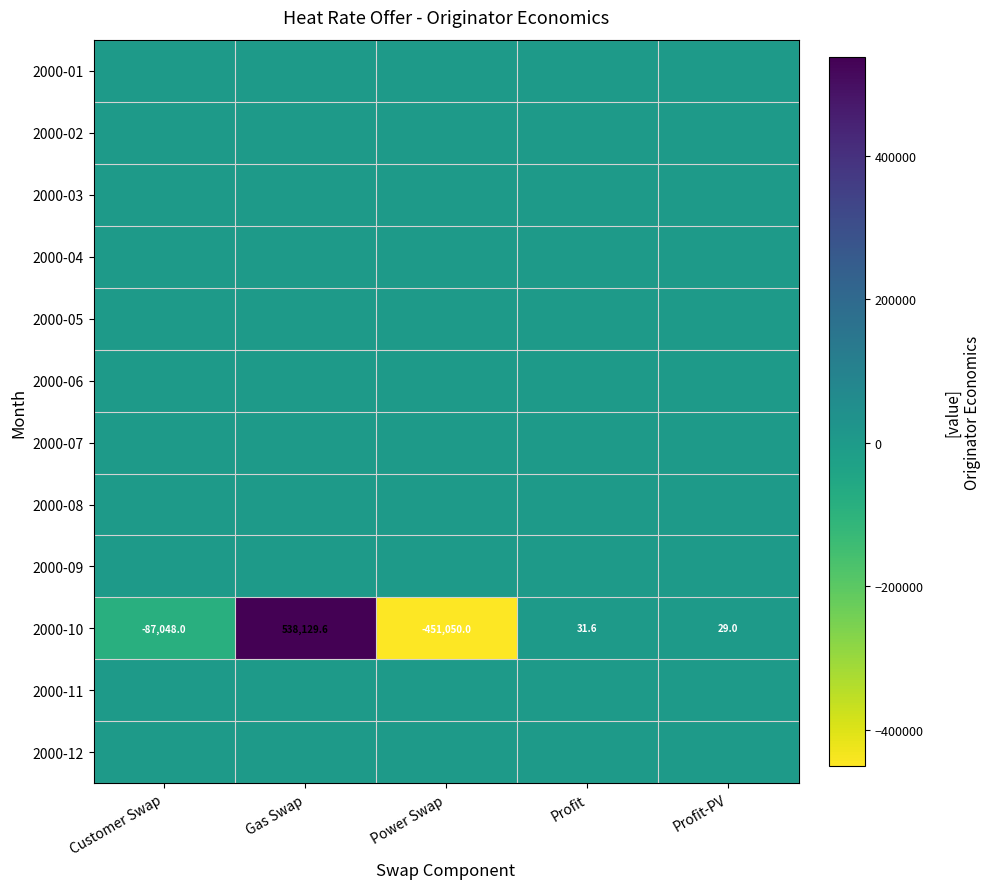

Count the number of data series in this chart.

12